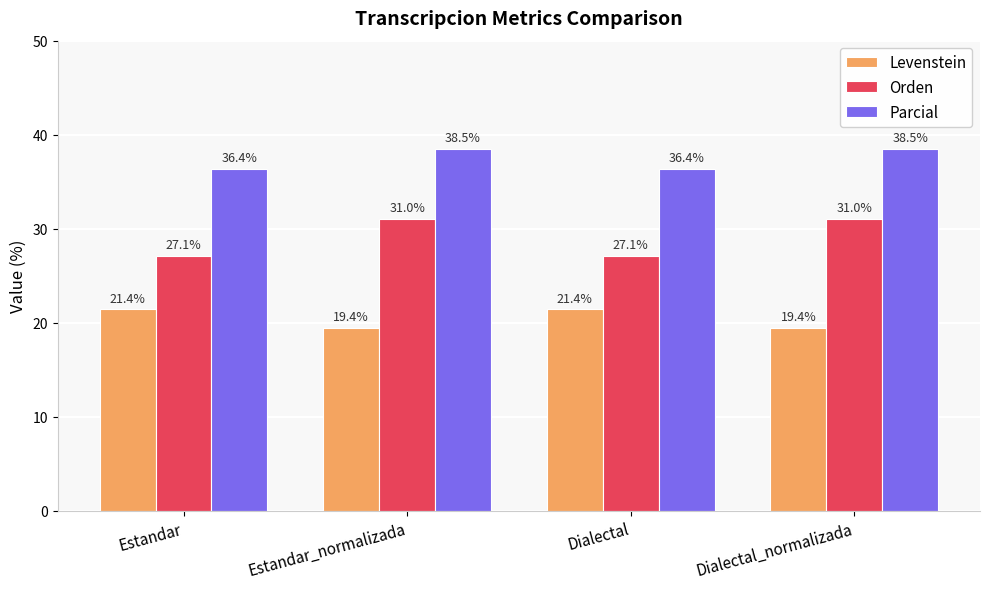

Where does the Parcial series first go above 38?

Estandar_normalizada